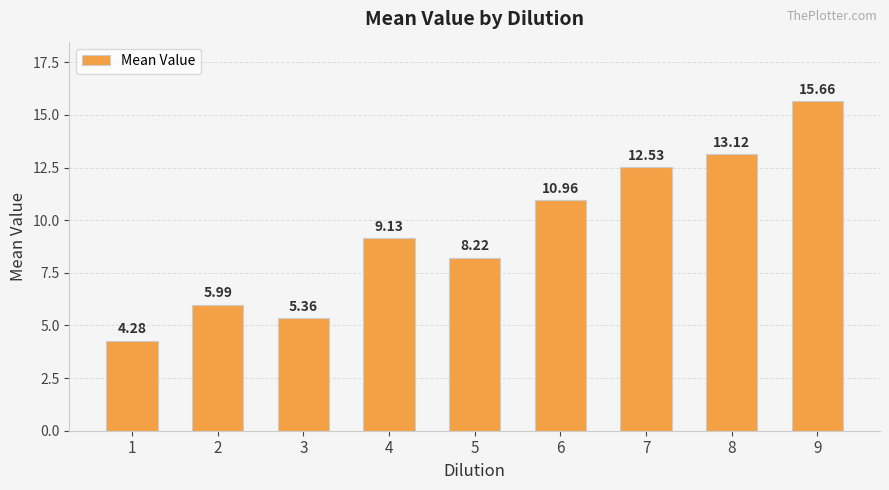

What is the average value?

9.5